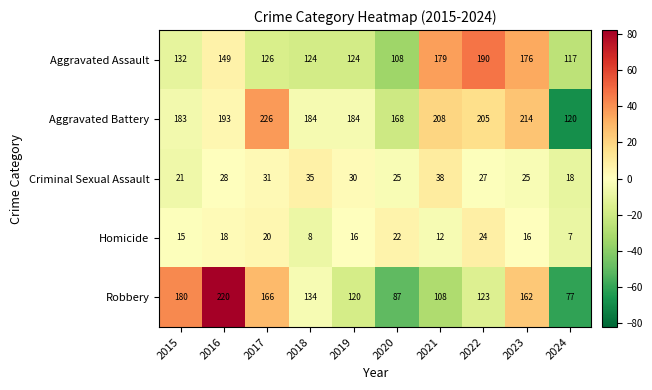

The value of Aggravated Assault at 2017 is 126. True or false?

True